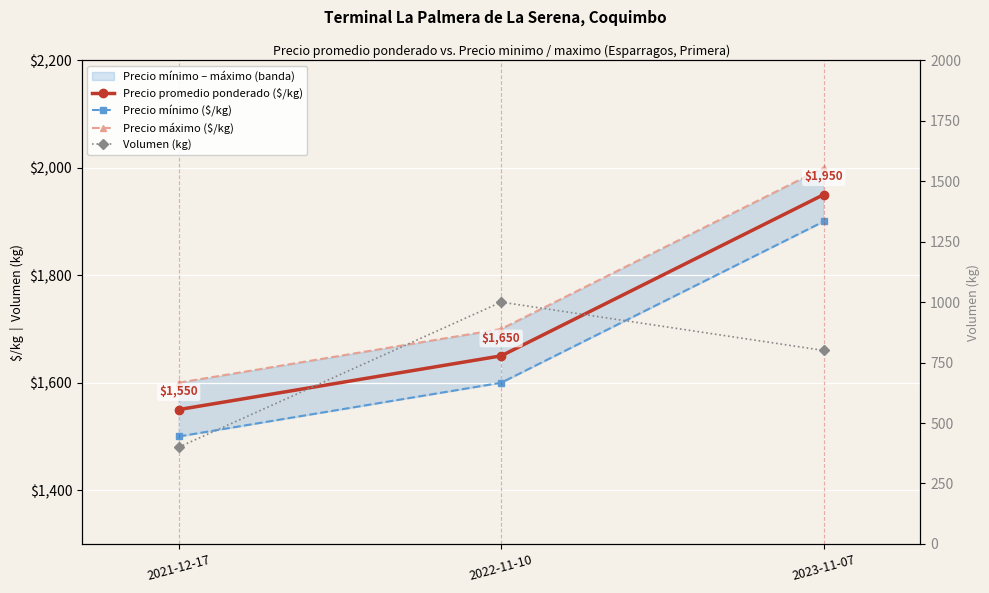

Which category has the lowest value across all series?

2021-12-17